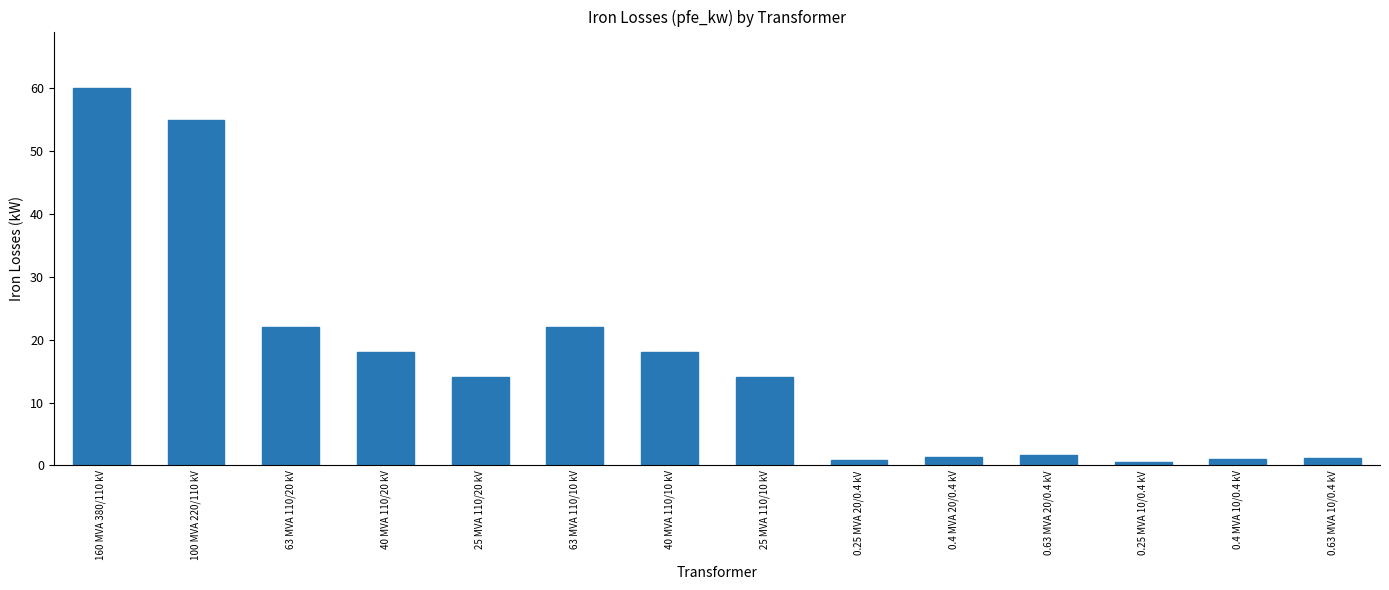

Are the bars grouped side by side (vs. stacked)?

No